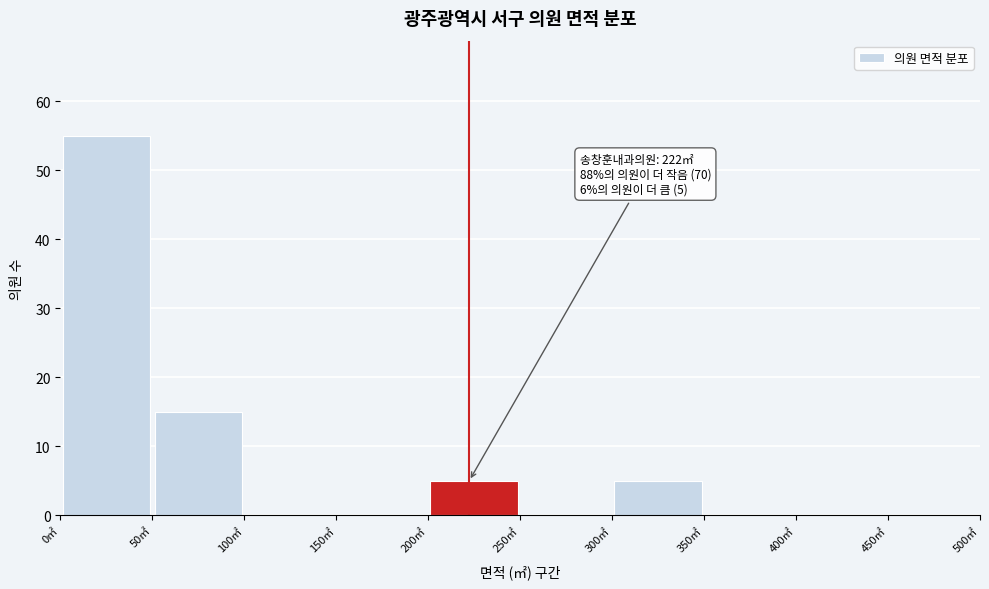

Over which range of the x-axis is the bar tallest?

0 to 50